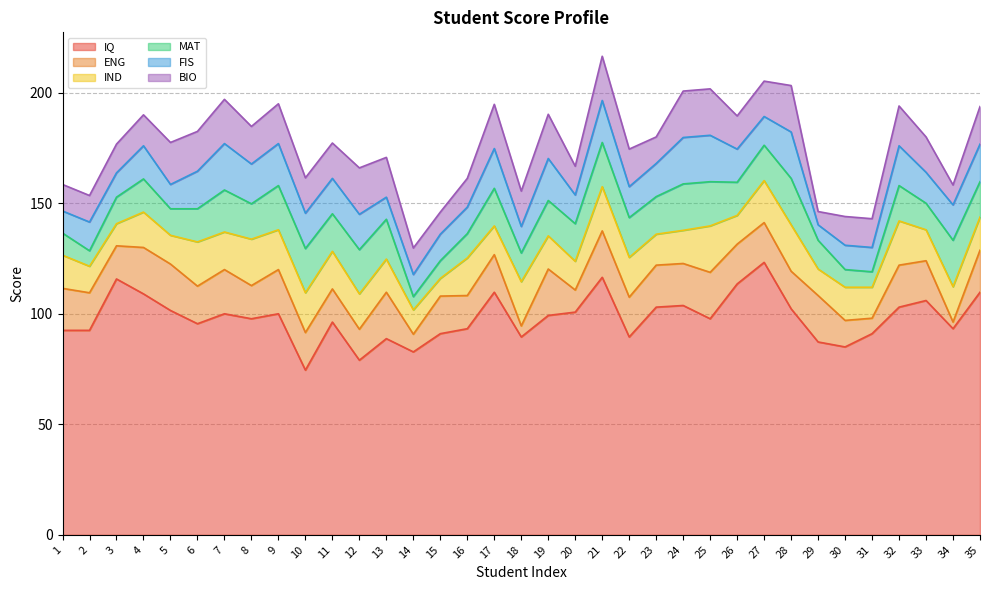

Reading left to right, transcribe all the data shown in this chart.

IQ: 92.5	92.5	115.8	109.0	101.5	95.5	100.0	97.8	100.0	74.5	96.2	79.0	88.8	82.8	91.0	93.2	109.8	89.5	99.2	100.8	116.5	89.5	103.0	103.8	97.8	113.5	123.2	102.2	87.2	85.0	91.0	103.0	106.0	93.2	109.8
ENG: 19.0	17.0	15.0	21.0	21.0	17.0	20.0	15.0	20.0	17.0	15.0	14.0	21.0	8.0	17.0	15.0	17.0	5.0	21.0	10.0	21.0	18.0	19.0	19.0	21.0	18.0	18.0	17.0	21.0	12.0	7.0	19.0	18.0	3.0	19.0
IND: 15.0	12.0	10.0	16.0	13.0	20.0	17.0	21.0	18.0	18.0	17.0	16.0	15.0	11.0	8.0	17.0	13.0	20.0	15.0	13.0	20.0	18.0	14.0	15.0	21.0	13.0	19.0	21.0	12.0	15.0	14.0	20.0	14.0	16.0	15.0
MAT: 10.0	7.0	12.0	15.0	12.0	15.0	19.0	16.0	20.0	20.0	17.0	20.0	18.0	6.0	8.0	11.0	17.0	13.0	16.0	17.0	20.0	18.0	17.0	21.0	20.0	15.0	16.0	21.0	13.0	8.0	7.0	16.0	12.0	21.0	16.0
FIS: 10.0	13.0	11.0	15.0	11.0	17.0	21.0	18.0	19.0	16.0	16.0	16.0	10.0	10.0	12.0	12.0	18.0	12.0	19.0	13.0	19.0	14.0	15.0	21.0	21.0	15.0	13.0	21.0	7.0	11.0	11.0	18.0	14.0	16.0	17.0
BIO: 12.0	12.0	13.0	14.0	19.0	18.0	20.0	17.0	18.0	16.0	16.0	21.0	18.0	12.0	10.0	13.0	20.0	16.0	20.0	13.0	20.0	17.0	12.0	21.0	21.0	15.0	16.0	21.0	6.0	13.0	13.0	18.0	16.0	9.0	17.0